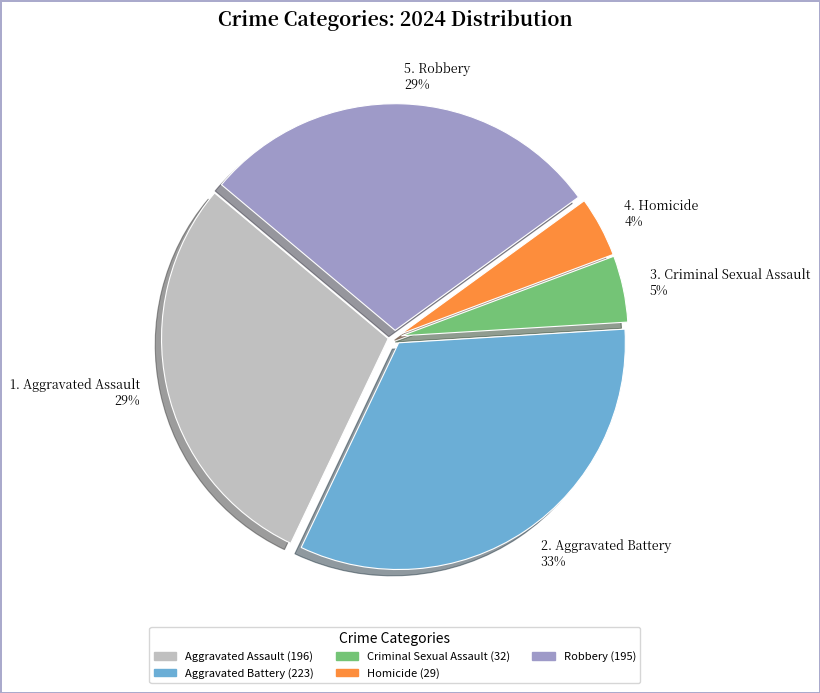

Is 3. Criminal Sexual Assault 5% the majority of the pie?

No